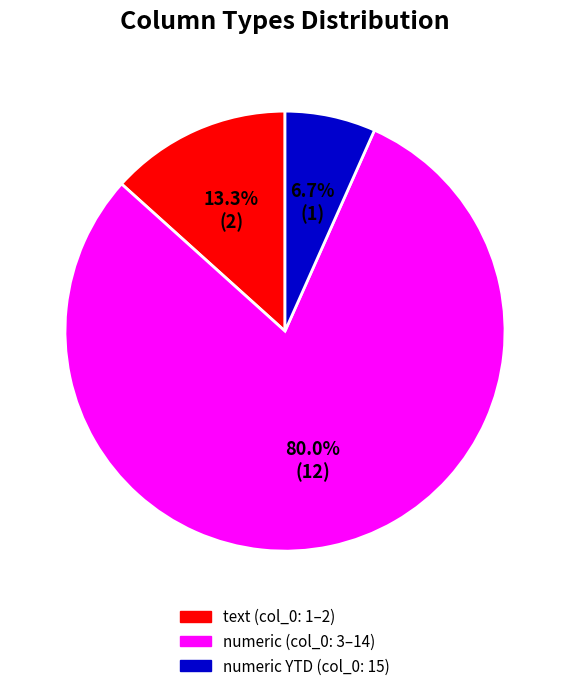

Is there any slice that represents more than half of the pie?

Yes